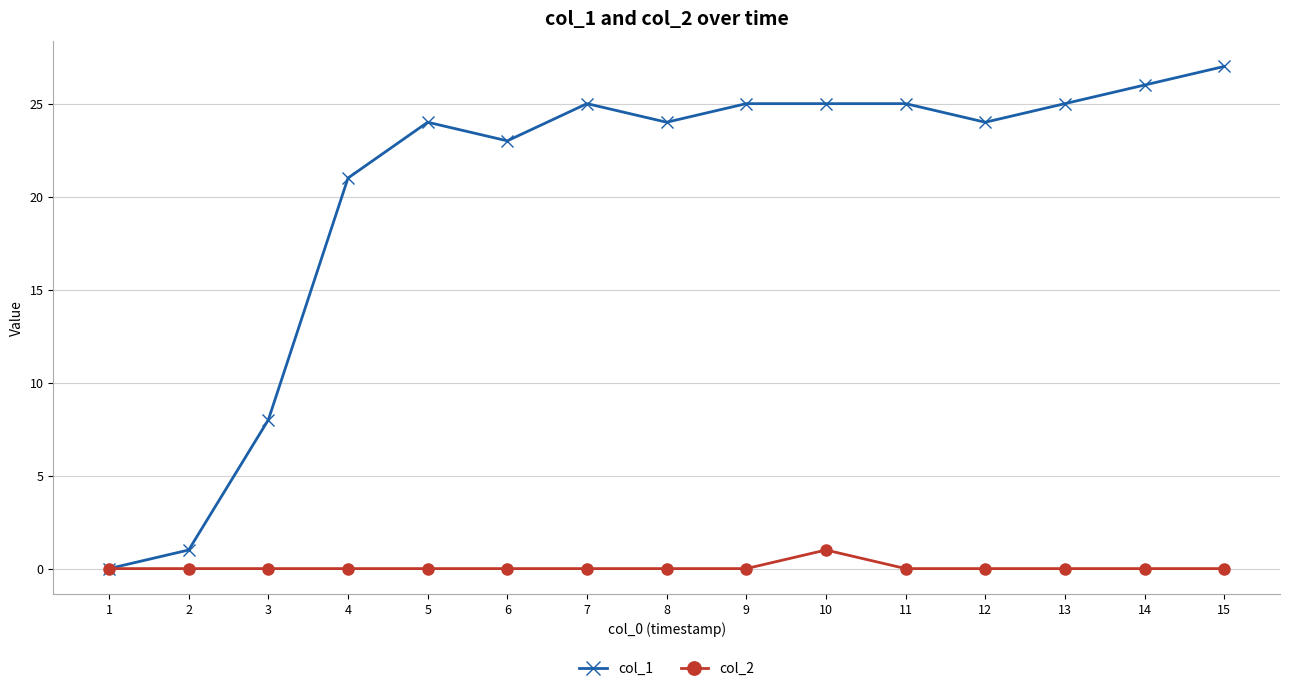

The value of col_1 at 8 is 36. True or false?

False